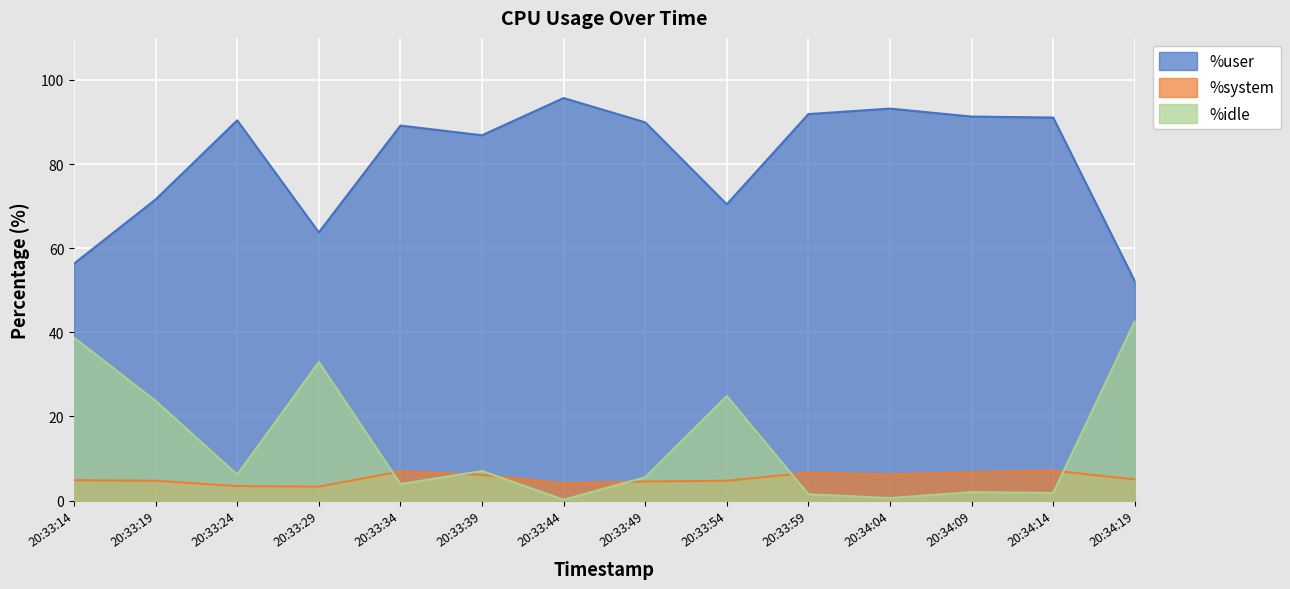

What is the total value across all series at 20:33:29?

100.0